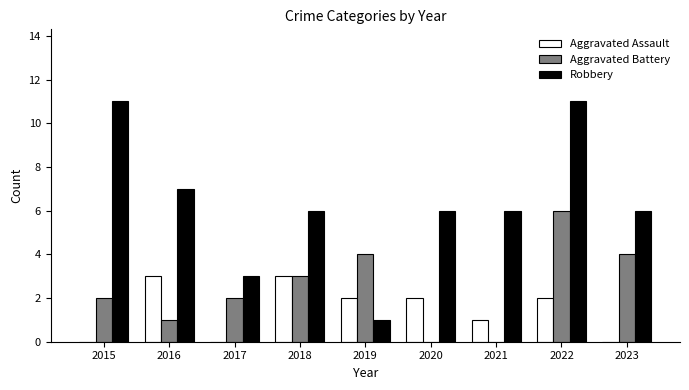

At which category is the sum across all series the highest?

2022